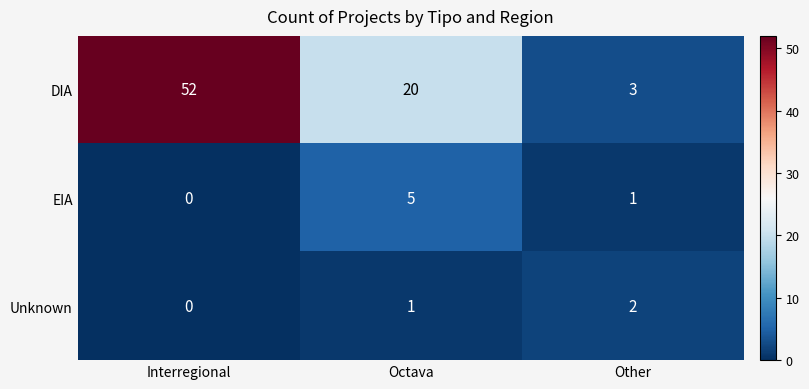

Which series has the widest spread of values?

DIA